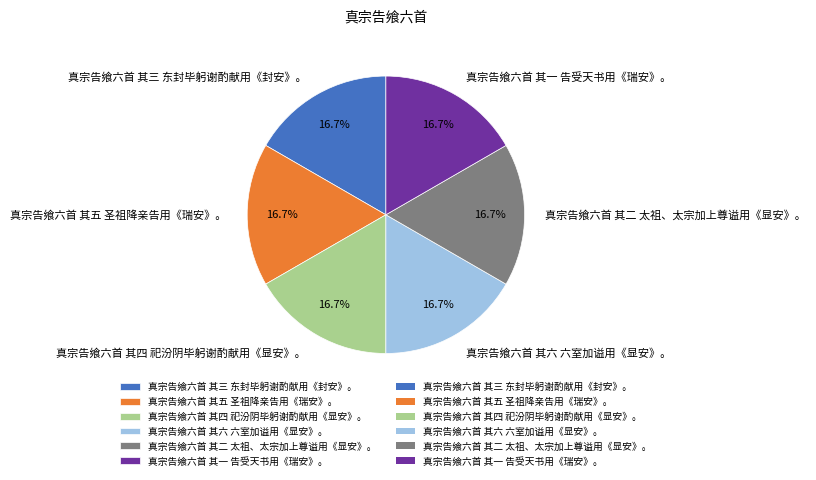

Is there any slice that represents more than half of the pie?

No